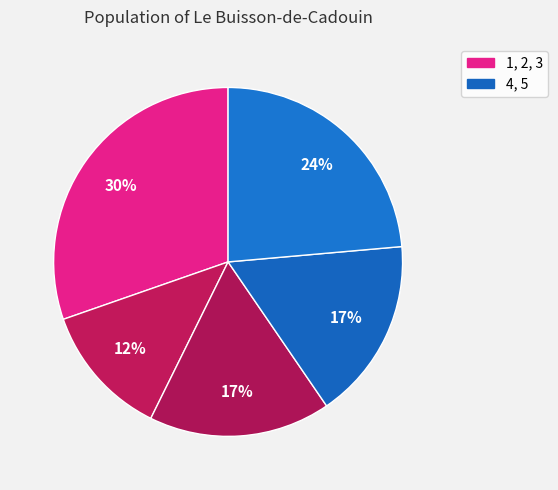

Count the number of slices in the pie.

5